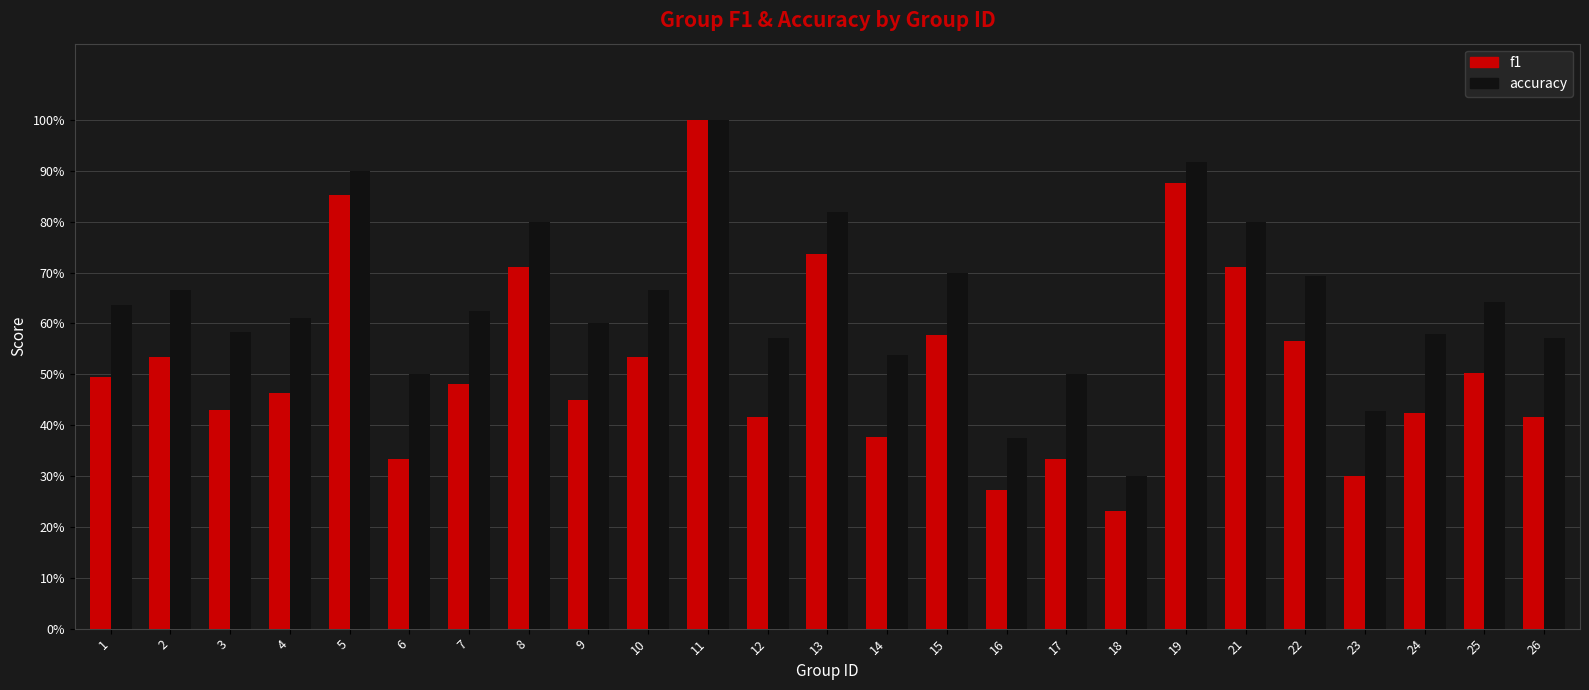

Does the chart contain stacked bars?

No